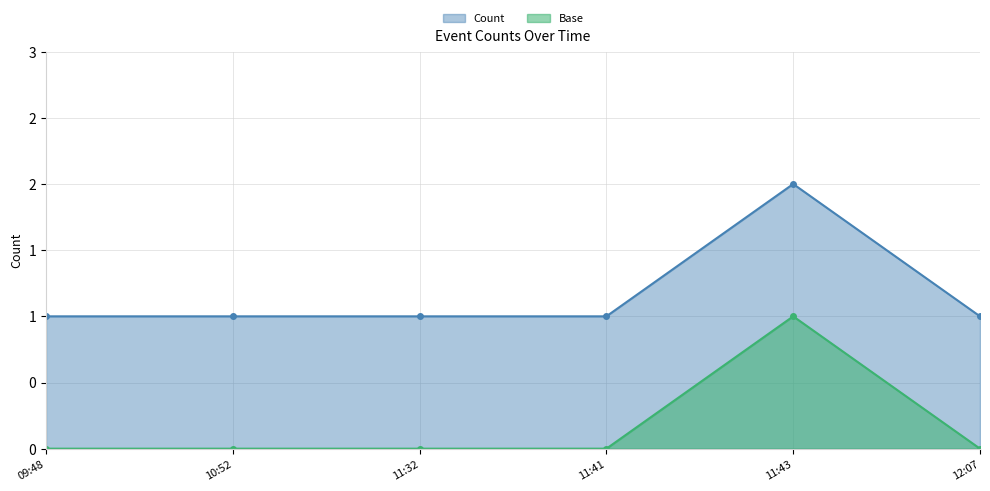

Which category has the highest value across all series?

11:43